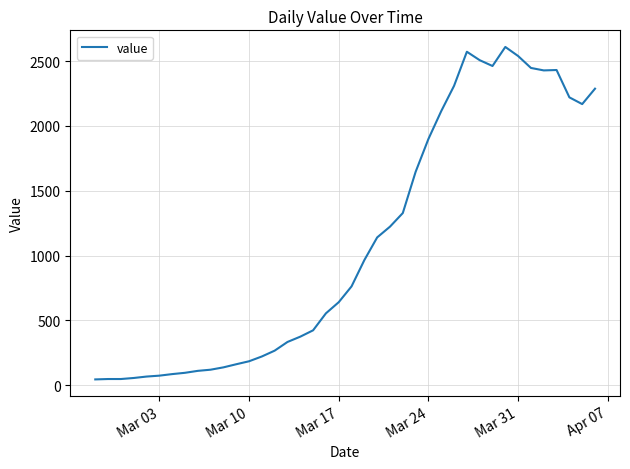

What is the maximum value shown in the chart?

2610